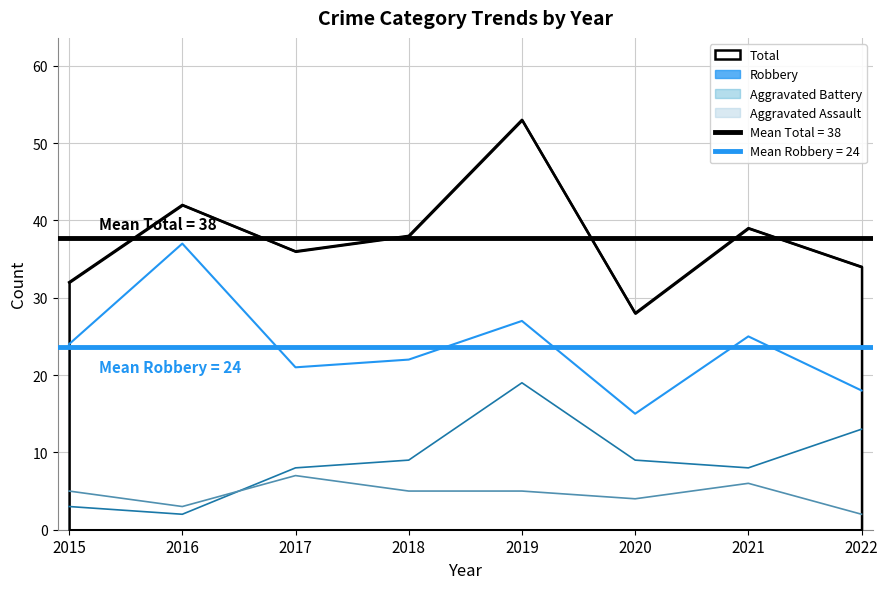

What are all the series names shown in the legend?

Aggravated Assault, Aggravated Battery, Robbery, Total